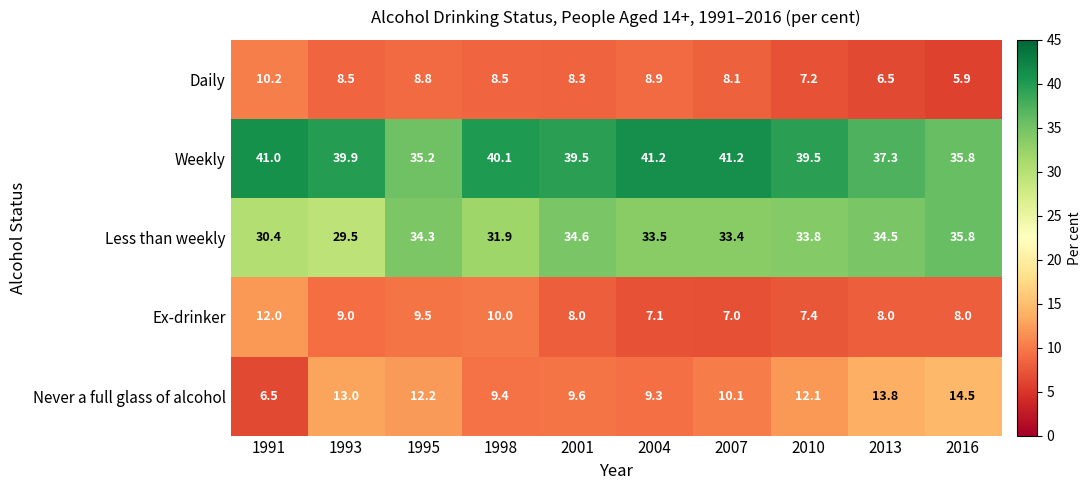

At how many categories does at least one series exceed 22?

10